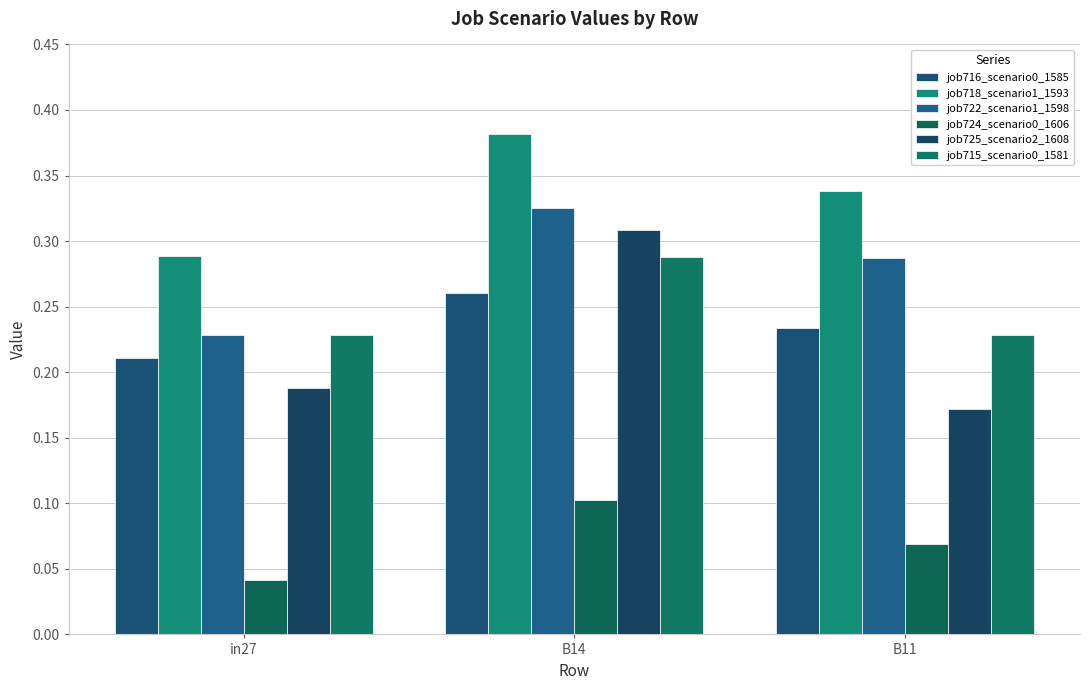

What is the label of the 1st bar from the left?

in27